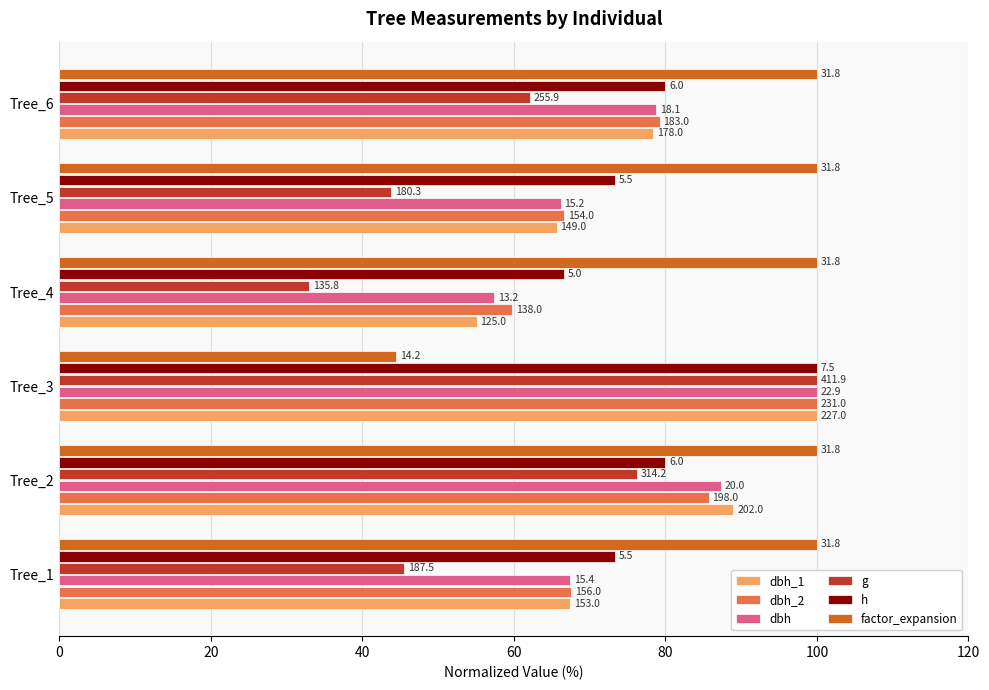

What is the value of the dbh bar at the 2nd from the left?

87.3